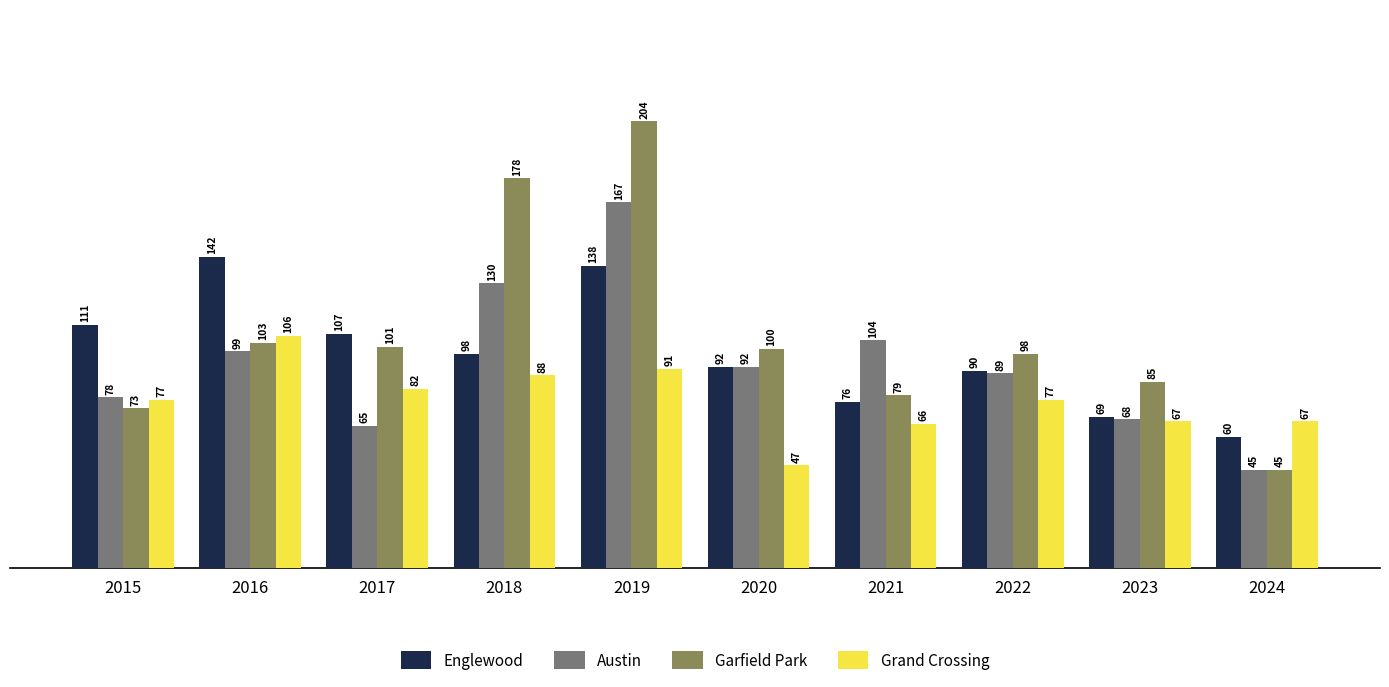

Is it true that Englewood equals 138 at 2019?

True